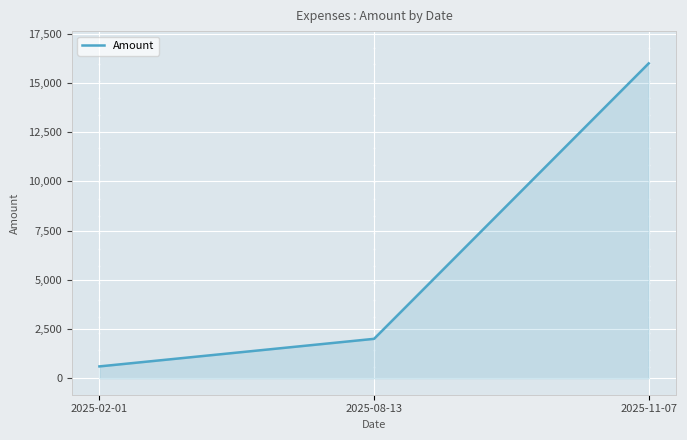

What is the smallest value displayed?

599